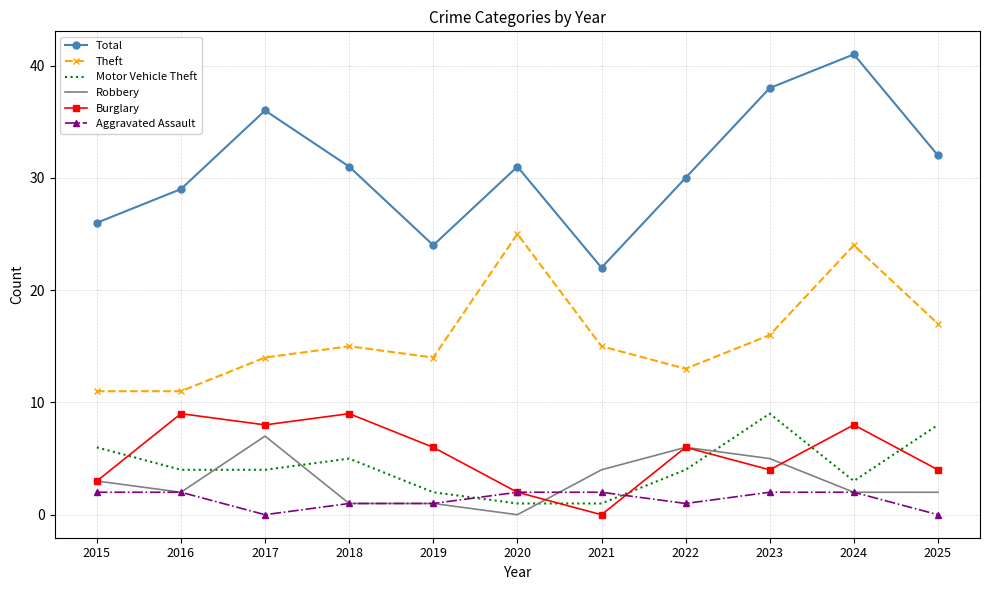

At which label is Theft closest to 18?

2025